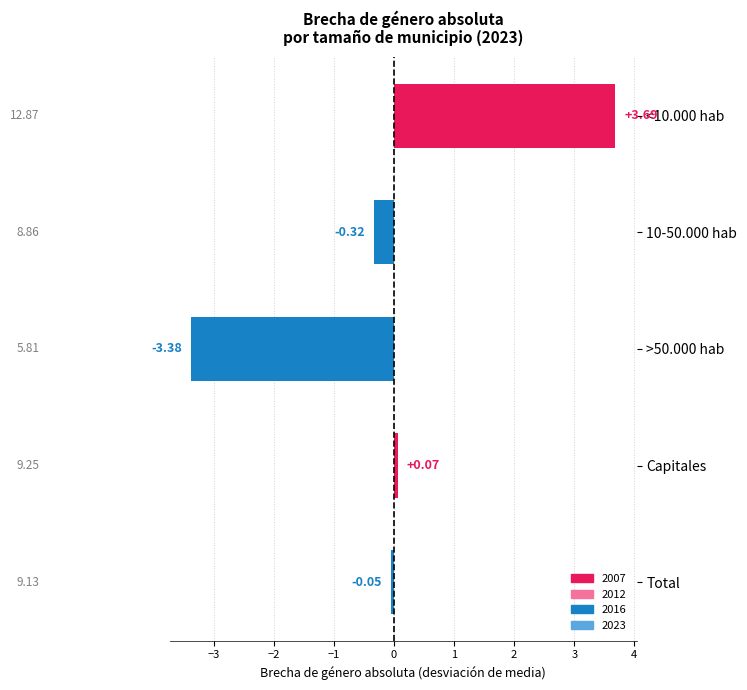

At which label is the value closest to 0?

Total